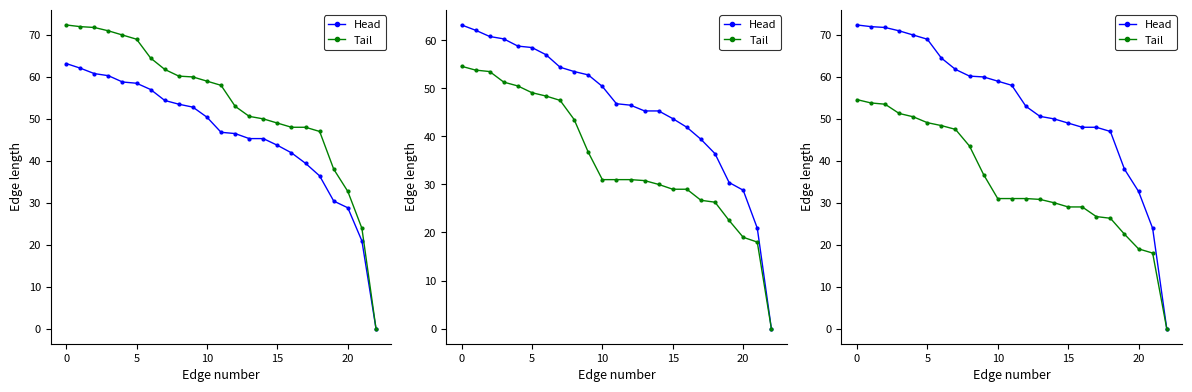

Rank the series by their maximum value, from highest to lowest.

Head, Tail